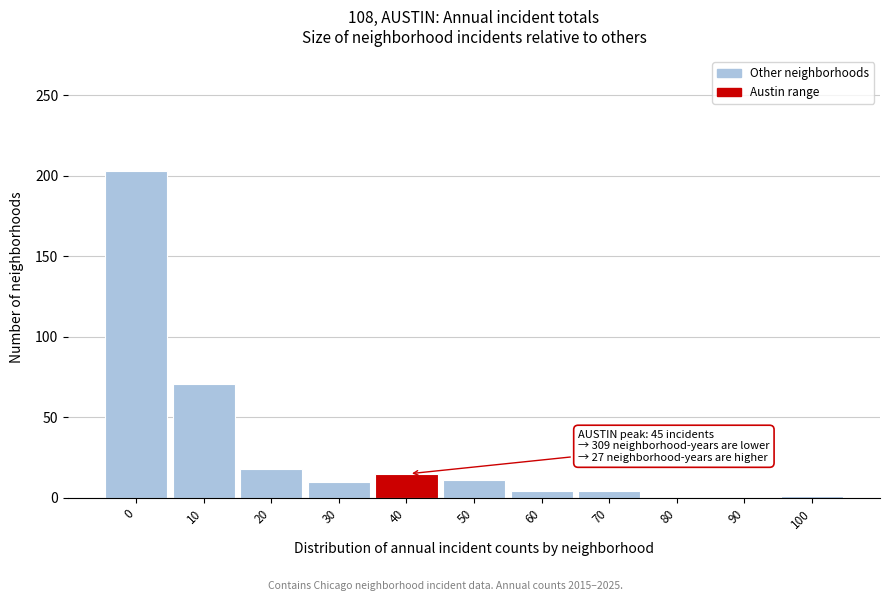

Is it true that the value at 10 is 105?

False